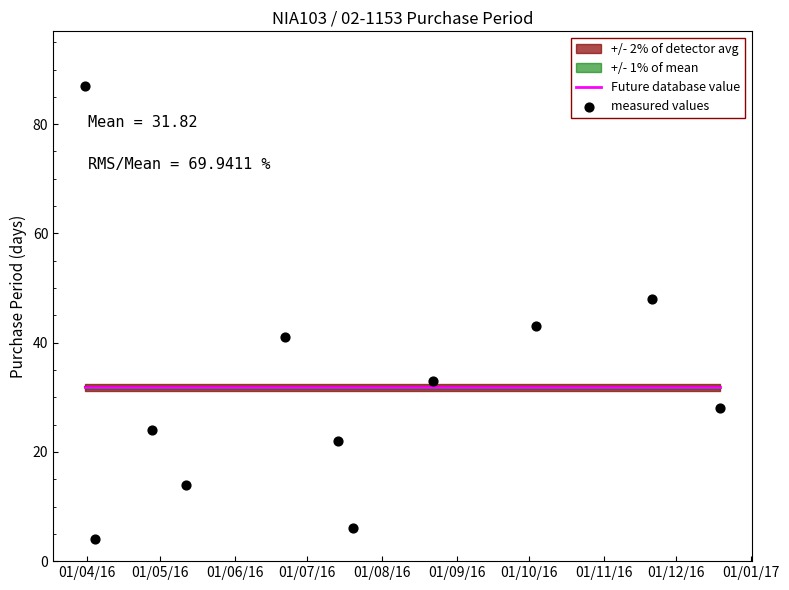

Which series reaches the minimum Y coordinate?

measured values